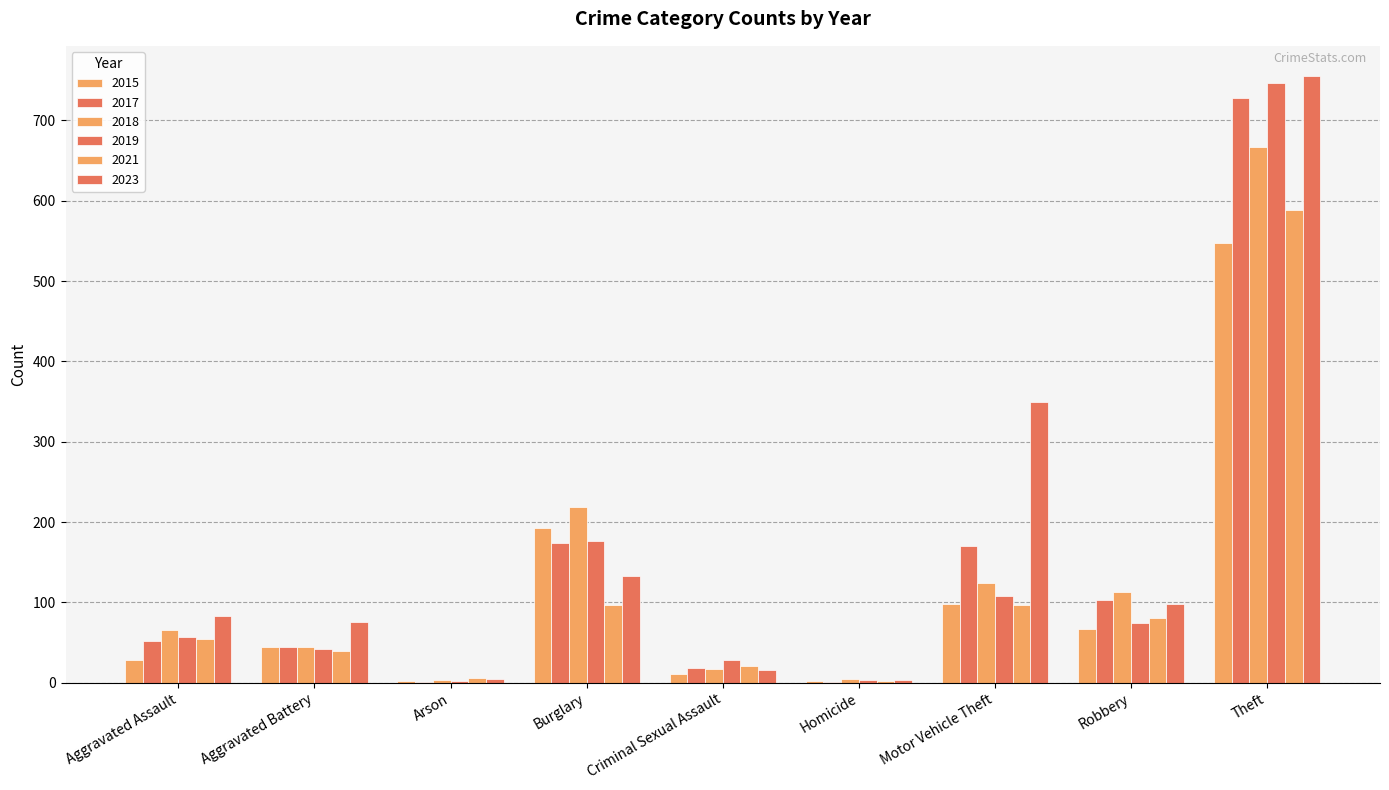

Which series has the largest total across all categories?

2023